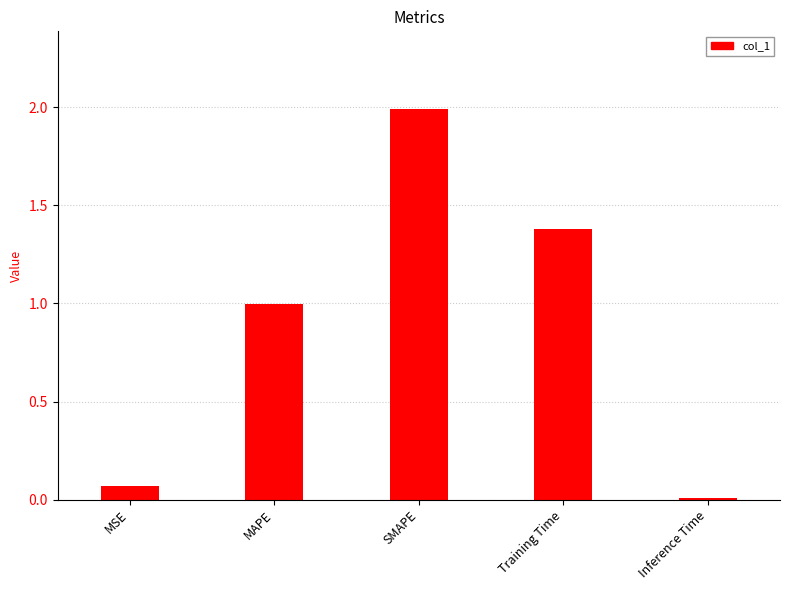

What is the label of the 4th bar from the left?

Training Time